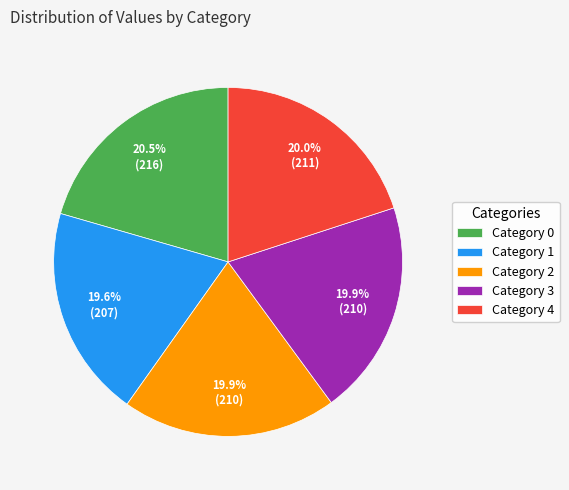

Is there any slice that represents more than half of the pie?

No